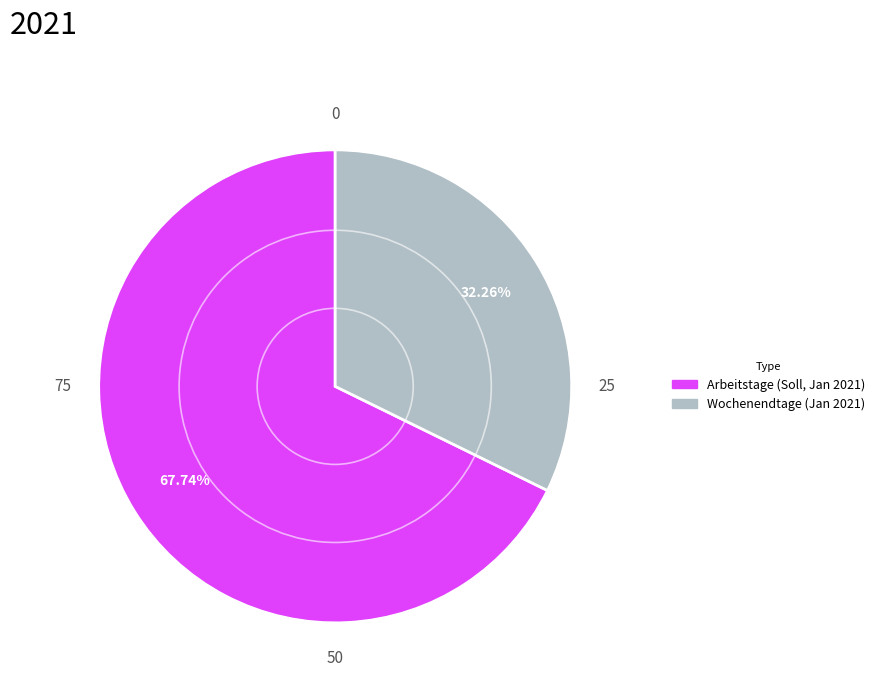

Which slice is the largest?

Arbeitstage (Soll, Jan 2021)